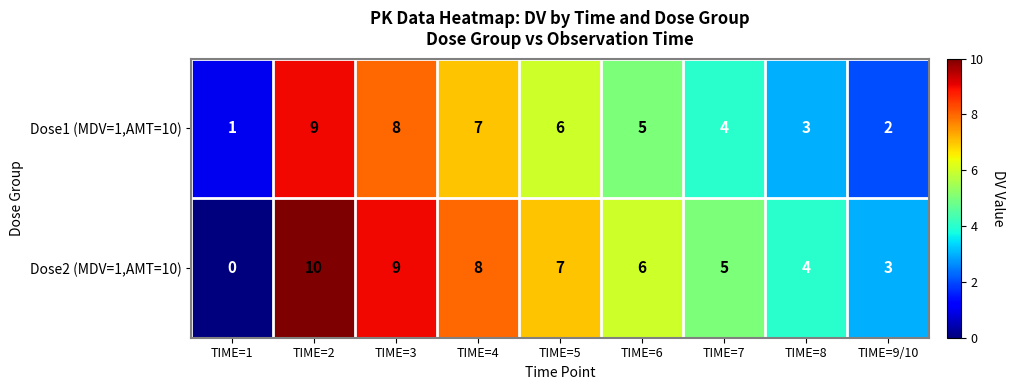

What is the sum of the Dose1 (MDV=1,AMT=10) values at TIME=2 and TIME=6?

14